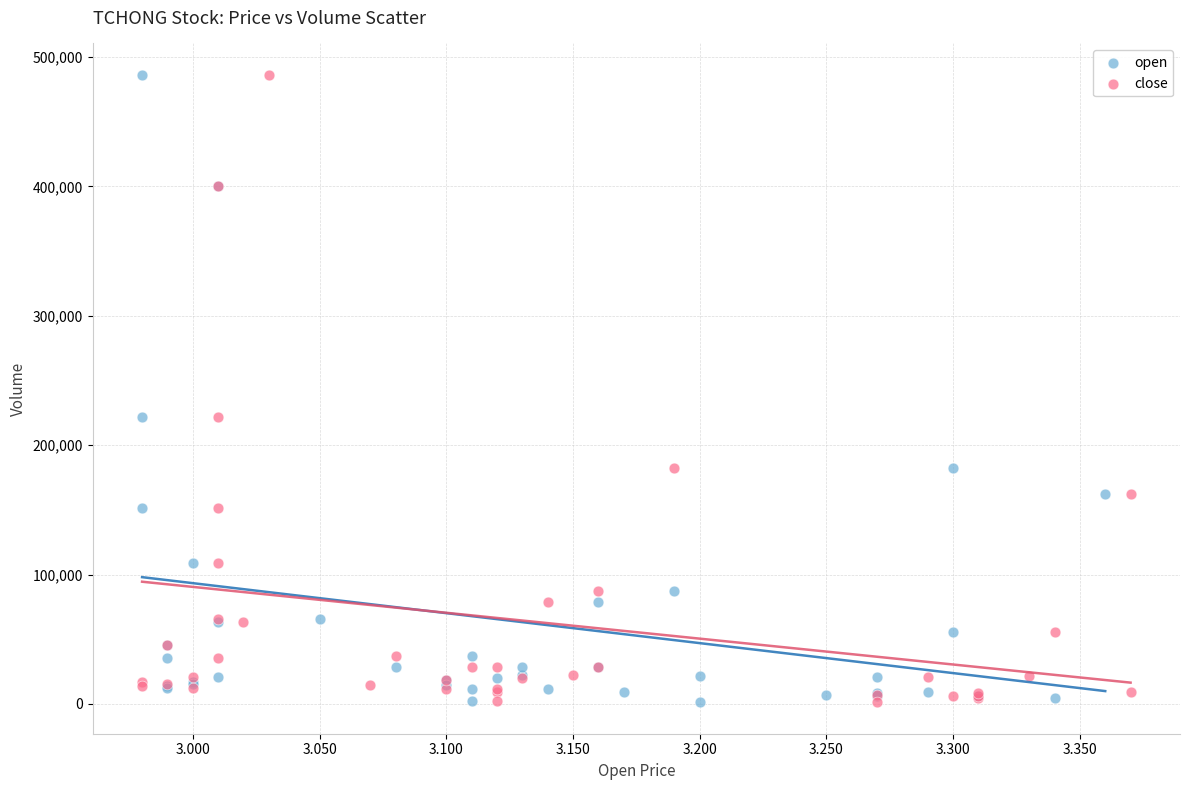

What are all the series names shown in the legend?

open, close